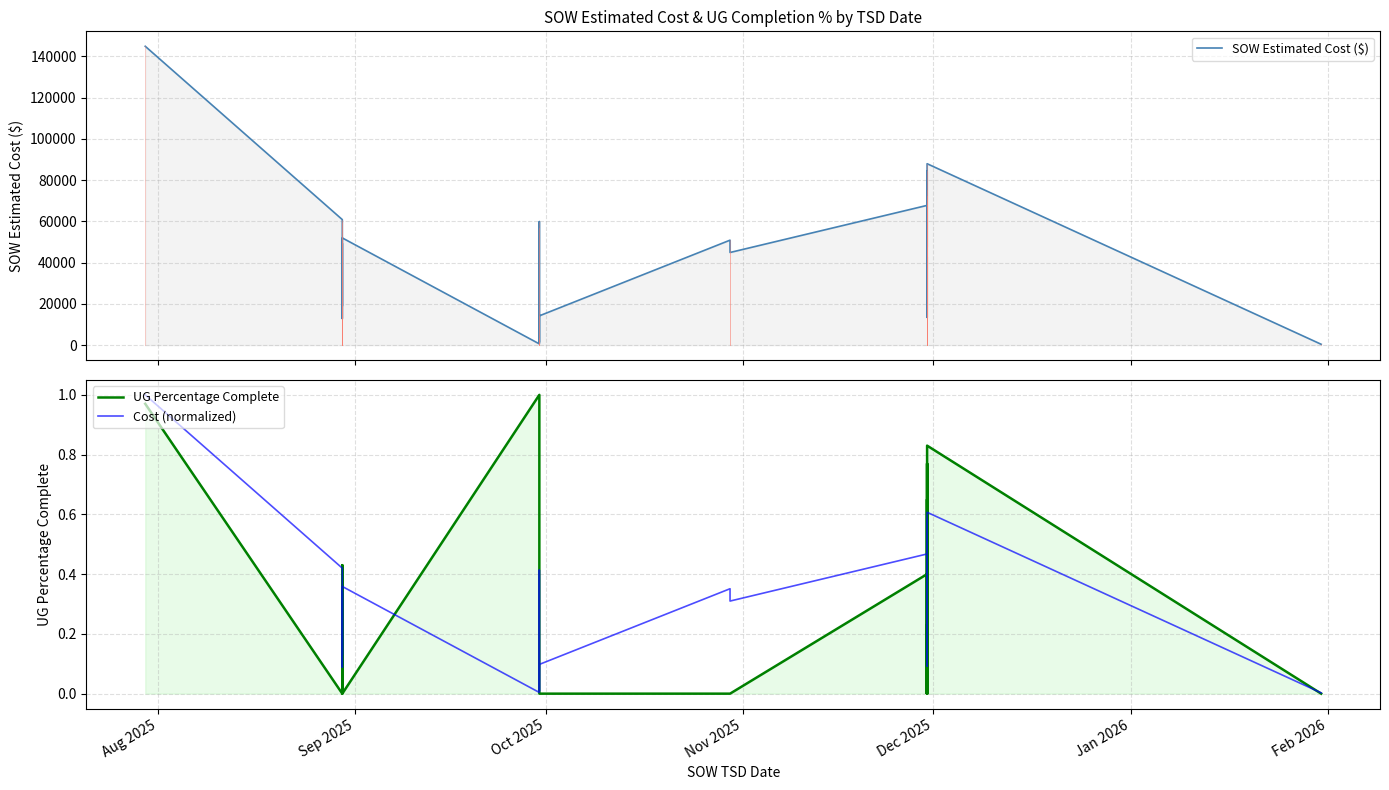

True or false: SOW Estimated Cost ($) and Cost (normalized) intersect in this chart.

False